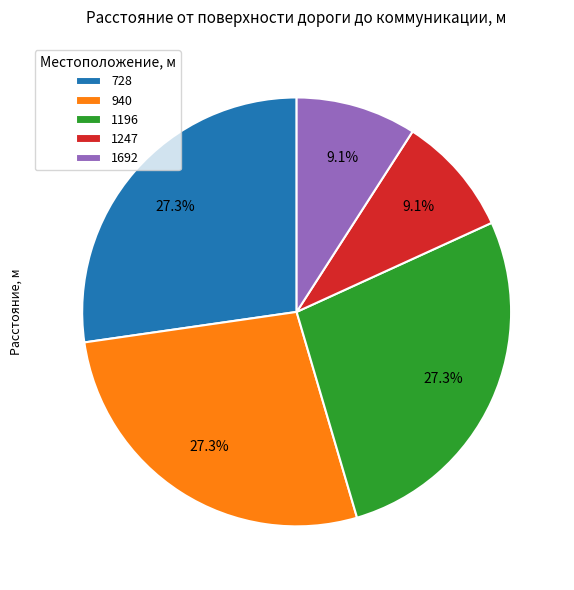

Approximately how many times larger is the value at 1196 compared to 1247?

3.0